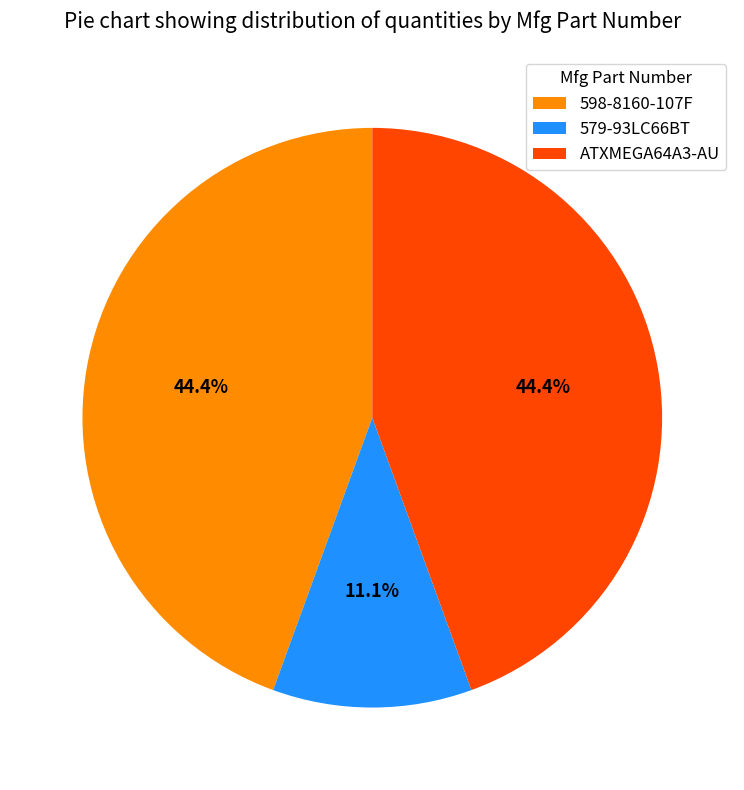

Which slice is the smallest?

579-93LC66BT